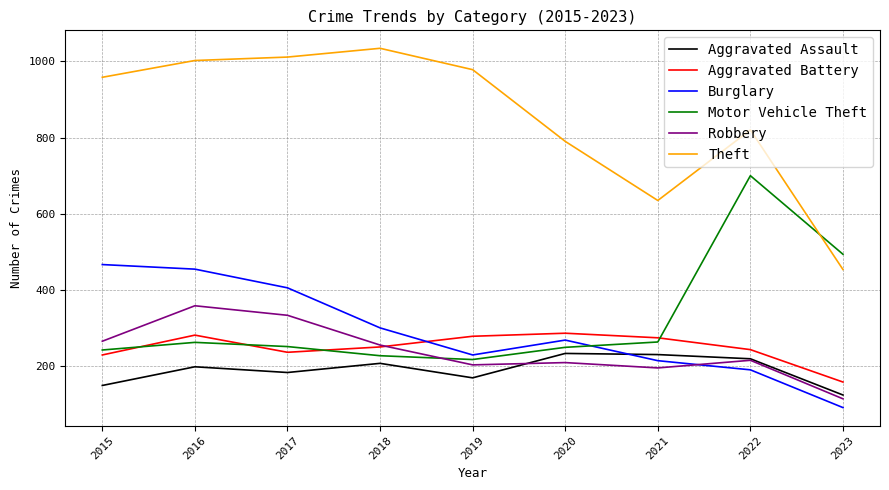

Which category has the highest value in the Motor Vehicle Theft series?

2022